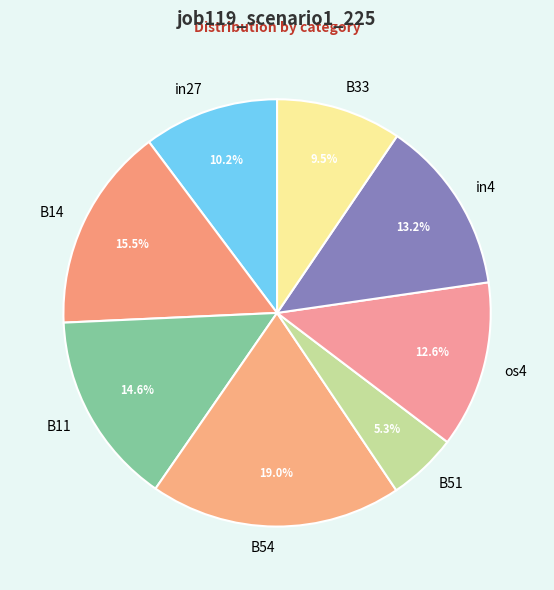

Which category has the biggest portion of the pie?

B54